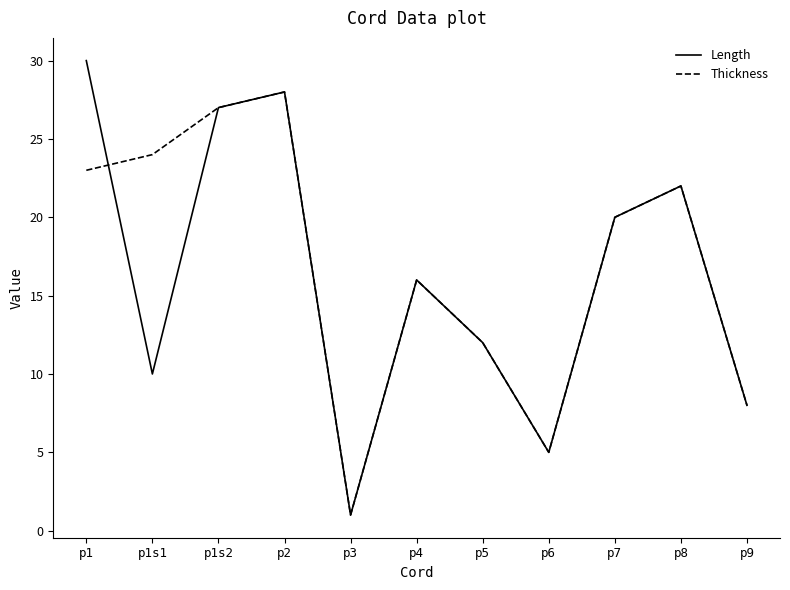

At how many categories does at least one series exceed 7?

9